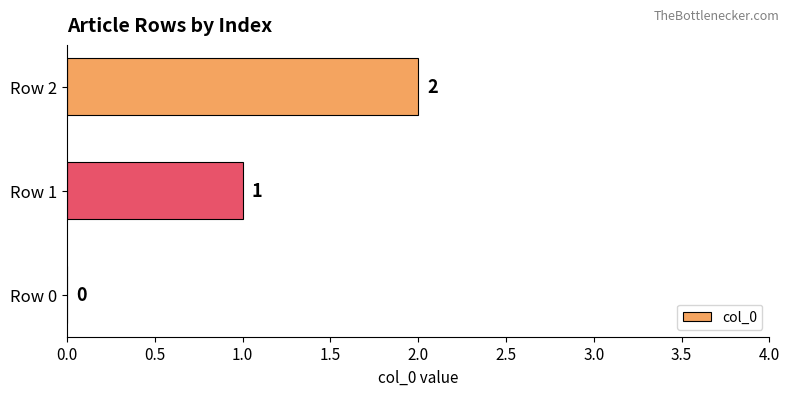

How many series are shown in this chart?

1